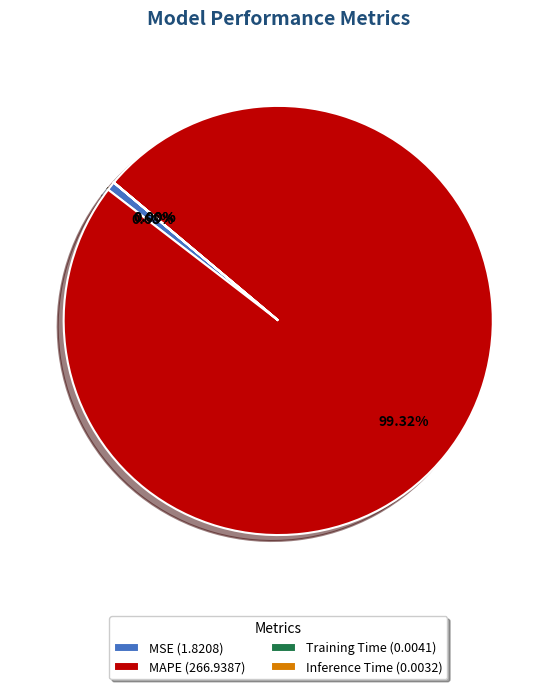

Which category has the biggest portion of the pie?

MAPE